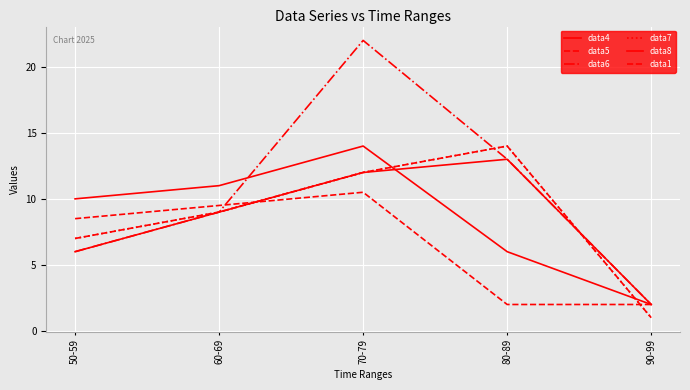

At which category is the sum across all series the highest?

70-79